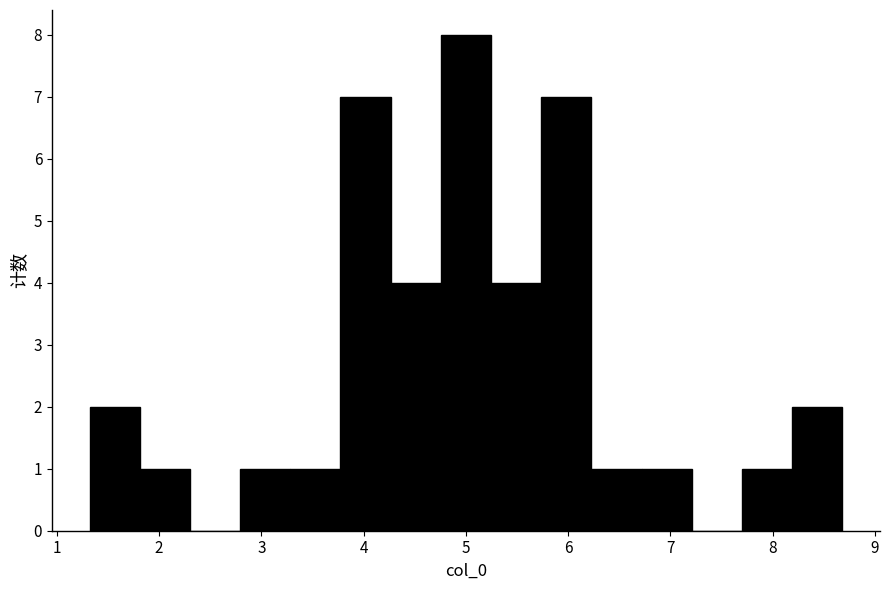

Reading left to right, transcribe this chart: for each bar, give the range it covers on the x-axis and its height. Neither the bar edges nor the heights are printed on the chart, so give them approximately, as read against the axes.

1.3 to 1.8: 2
1.8 to 2.3: 1
2.3 to 2.8: 0
2.8 to 3.3: 1
3.3 to 3.8: 1
3.8 to 4.3: 7
4.3 to 4.8: 4
4.8 to 5.2: 8
5.2 to 5.7: 4
5.7 to 6.2: 7
6.2 to 6.7: 1
6.7 to 7.2: 1
7.2 to 7.7: 0
7.7 to 8.2: 1
8.2 to 8.7: 2